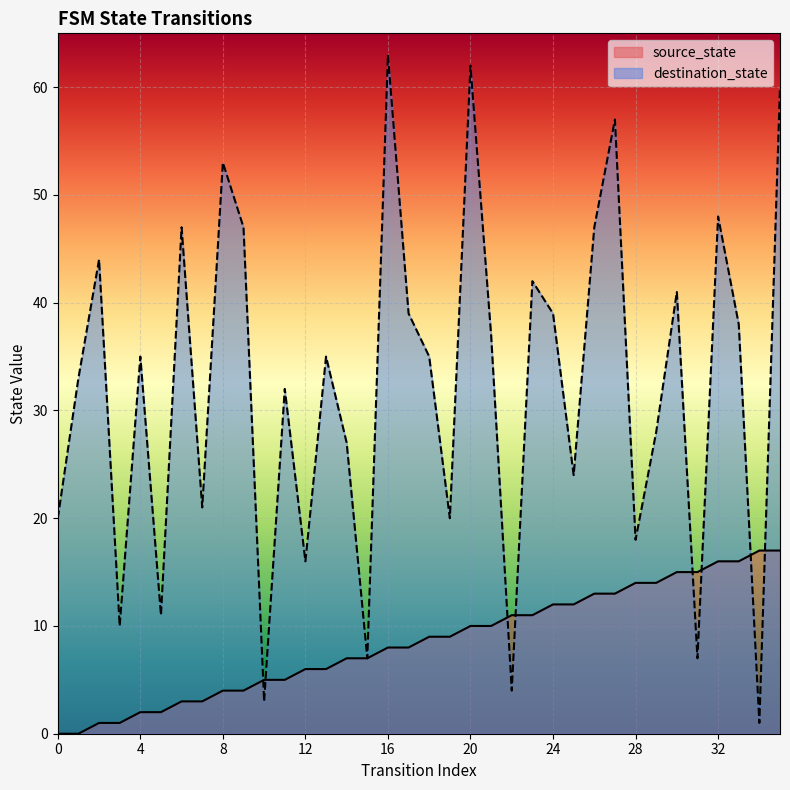

How many data points in destination_state are above 35?

16